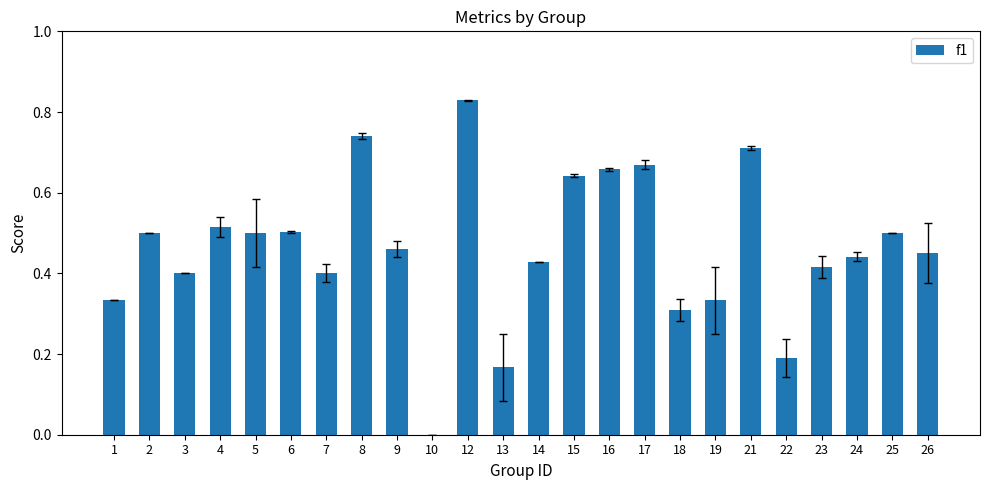

Is it true that the value at 24 is 0.6?

False